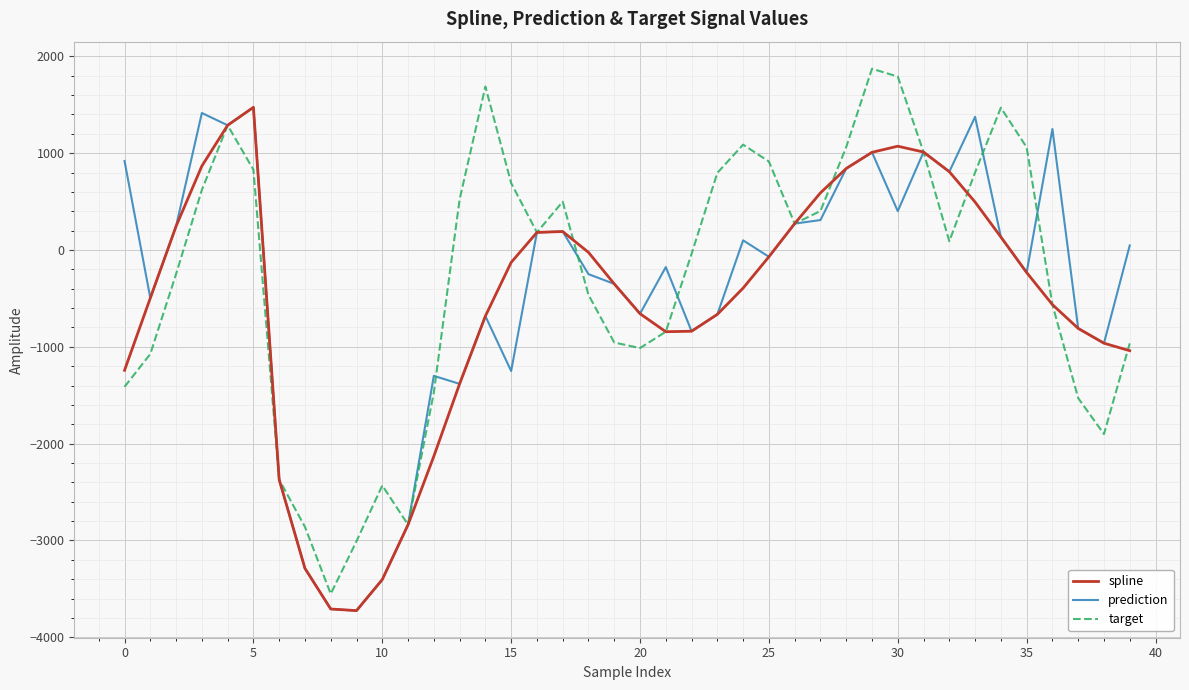

What is the average value of the target series?

-265.1